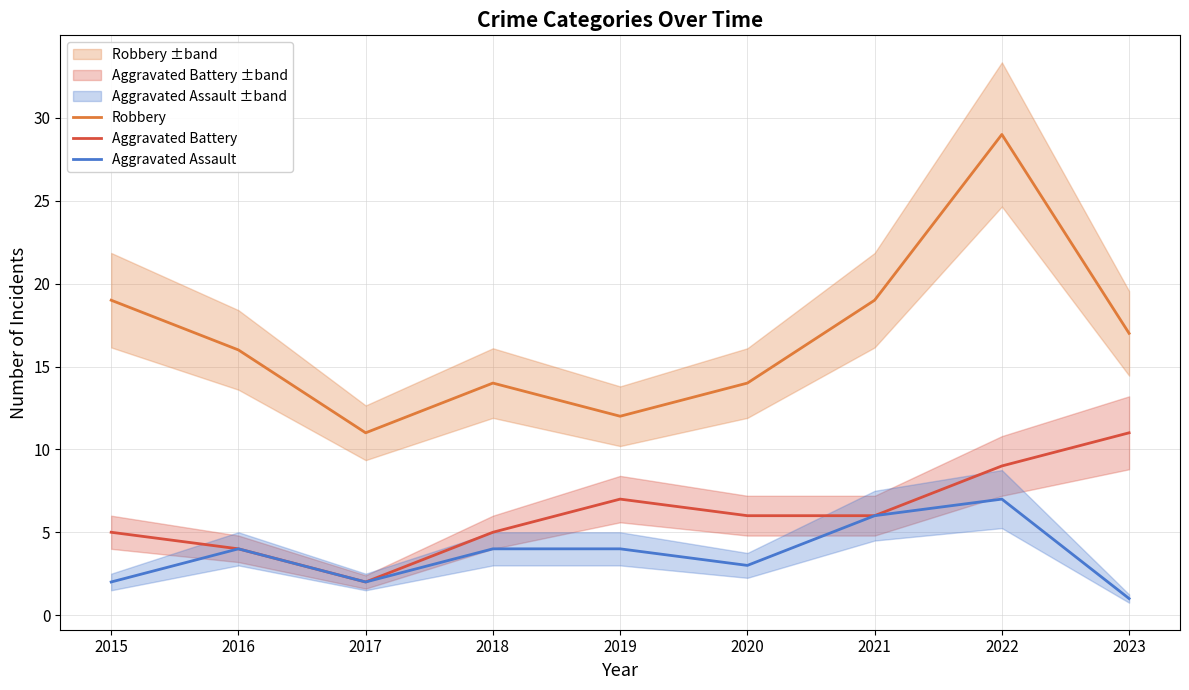

How many interior local peaks does the Aggravated Battery series have?

1